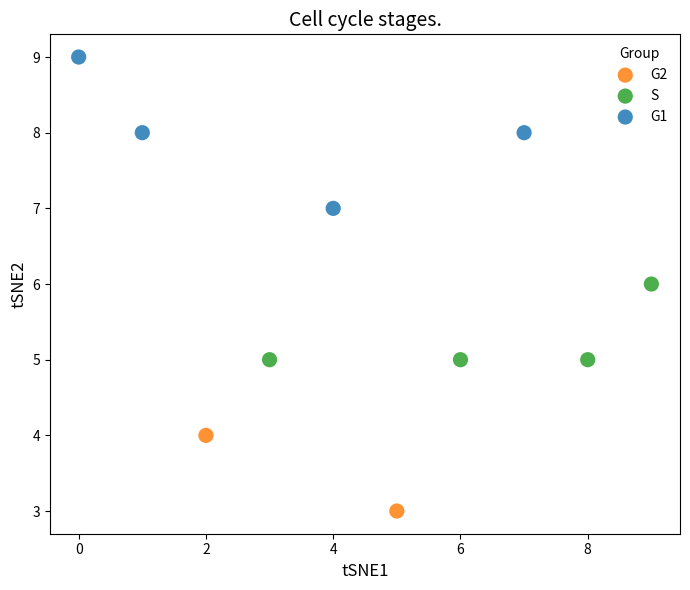

Which series contains the highest Y value?

G1